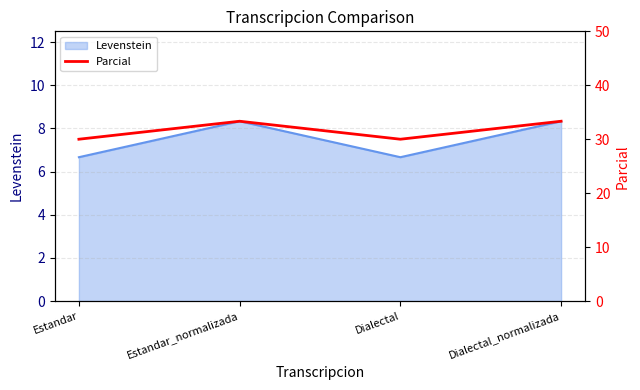

How many data points does each series have?

4